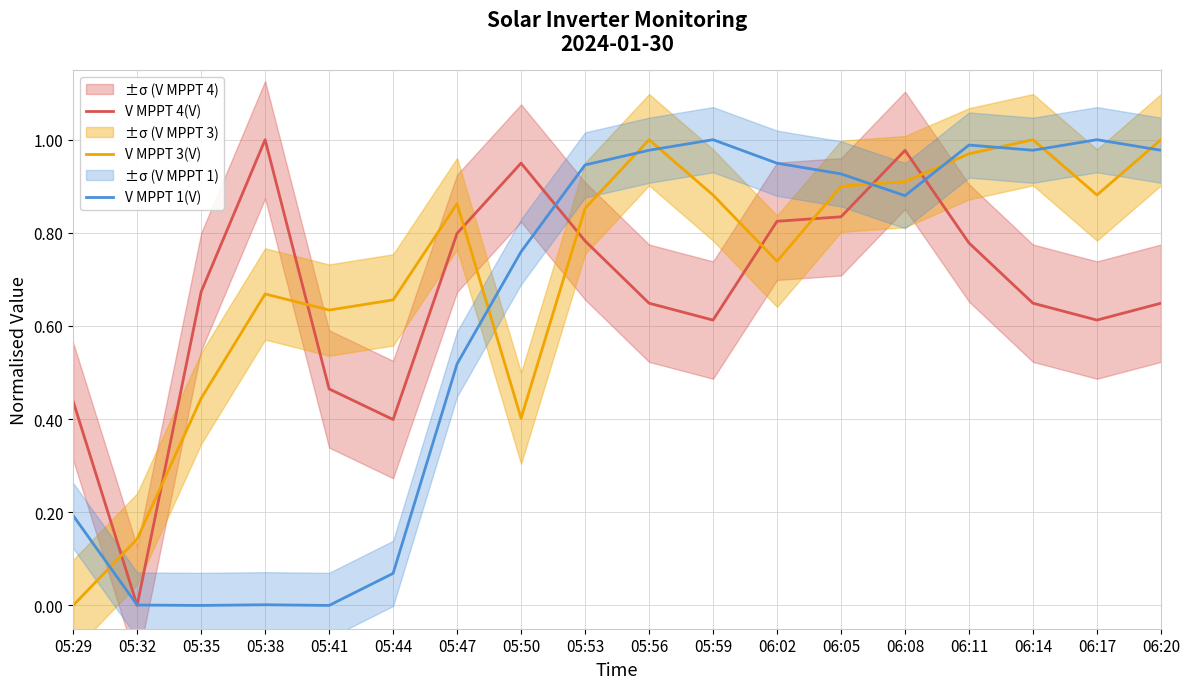

Which series changed the most between 05:38 and 06:14?

V MPPT 1(V)